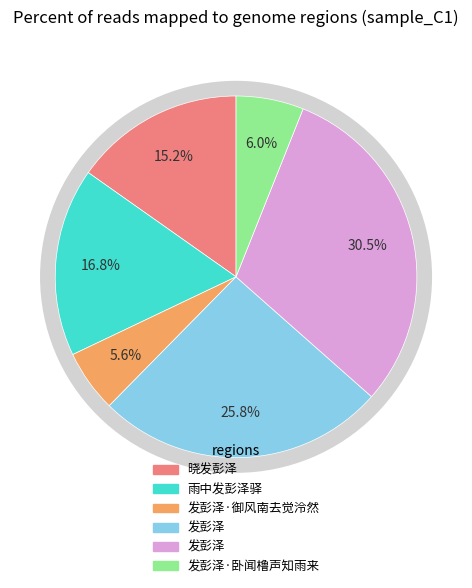

How many slices are in this pie chart?

6